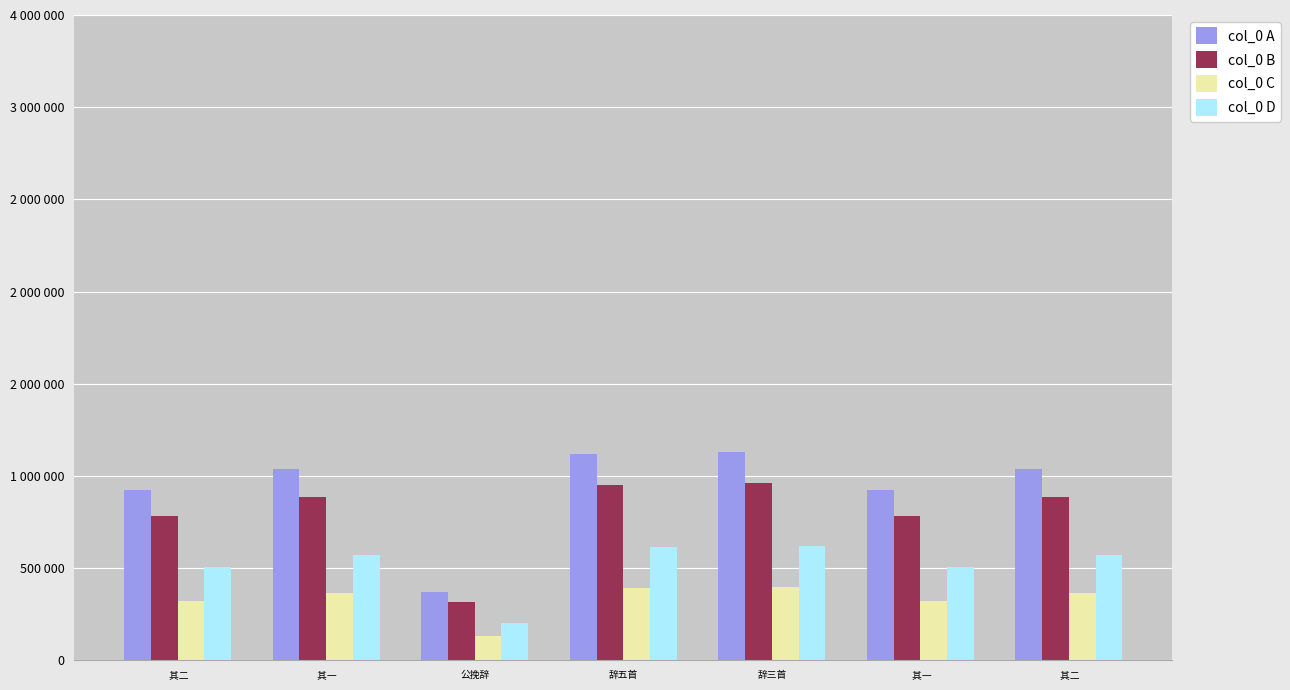

Reading right to left, transcribe all the data shown in this chart.

col_0 A: 1039735.0	922980.0	1131107.0	1116854.0	372459.0	1039734.0	922979.0
col_0 B: 883774.8	784533.0	961440.9	949325.9	316590.1	883773.9	784532.2
col_0 C: 363907.2	323043.0	395887.4	390898.9	130360.6	363906.9	323042.6
col_0 D: 571854.2	507639.0	622108.9	614269.7	204852.5	571853.7	507638.5